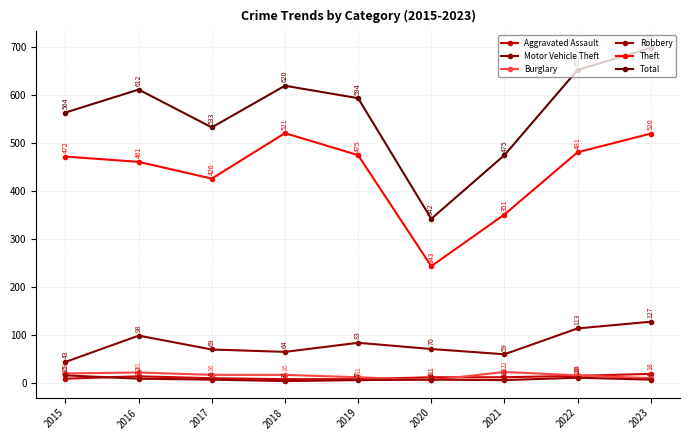

At which category does Theft reach its first local peak?

2018